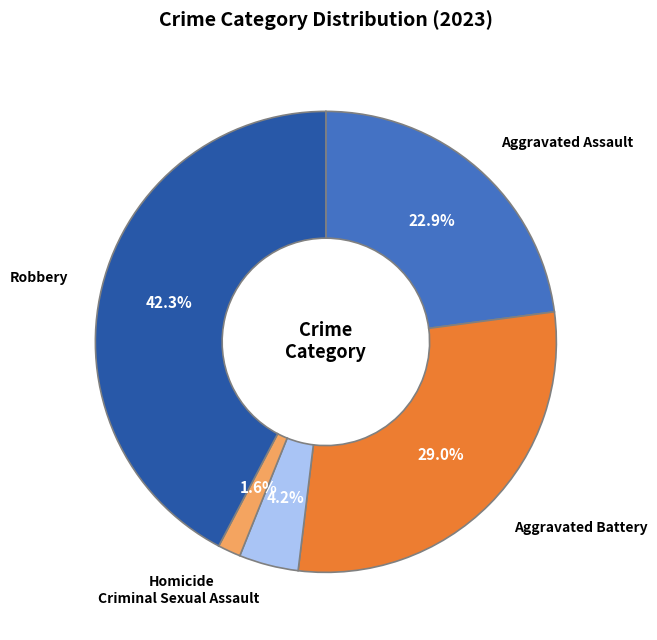

Between Homicide and Robbery, which is larger?

Robbery